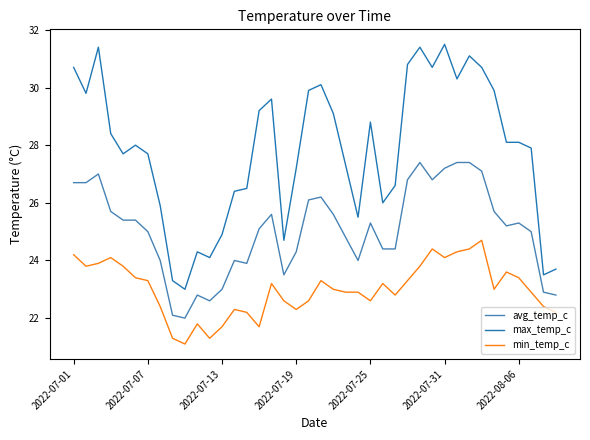

What is the lowest value of the avg_temp_c series?

22.0